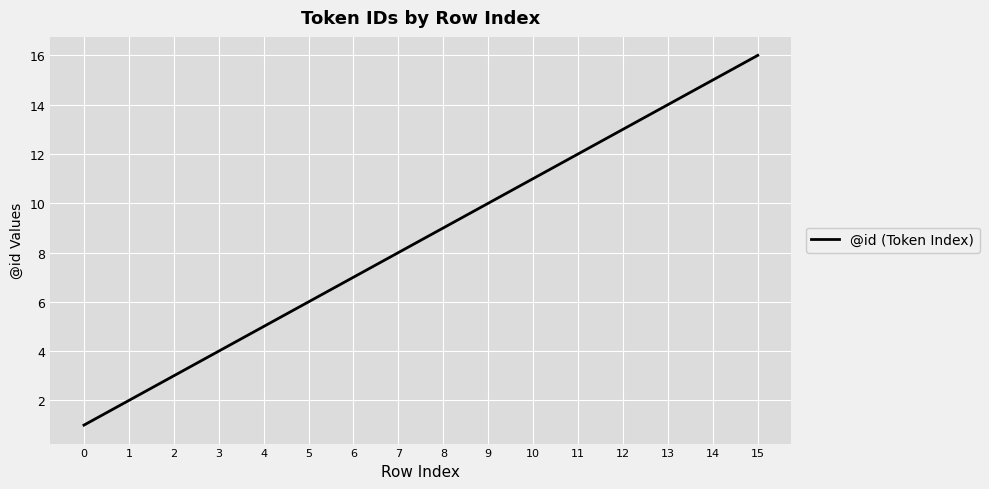

Reading right to left, list all the values displayed in this chart.

15=16	14=15	13=14	12=13	11=12	10=11	9=10	8=9	7=8	6=7	5=6	4=5	3=4	2=3	1=2	0=1